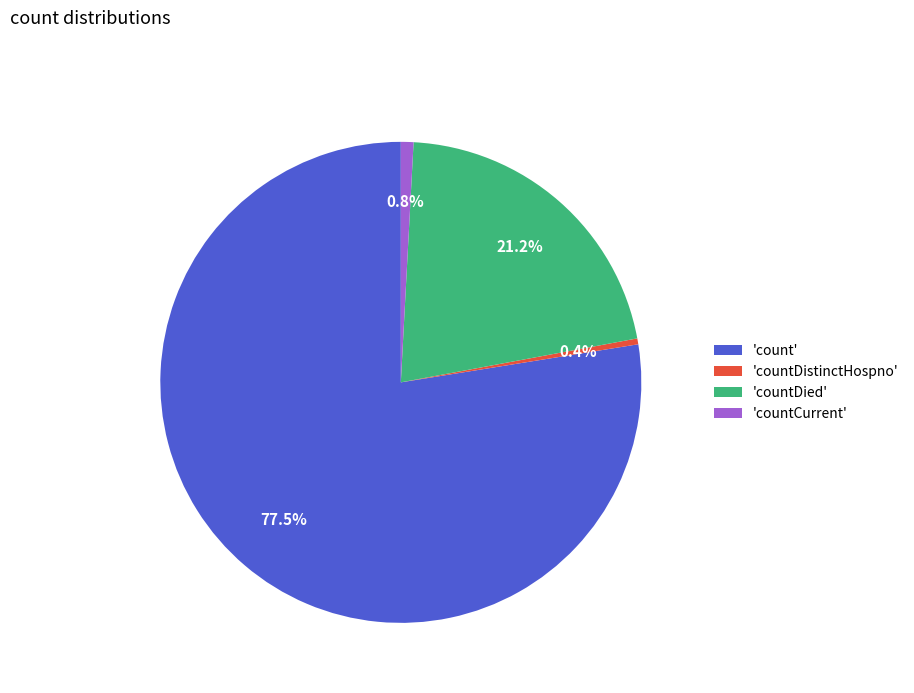

What is the majority slice?

'count'